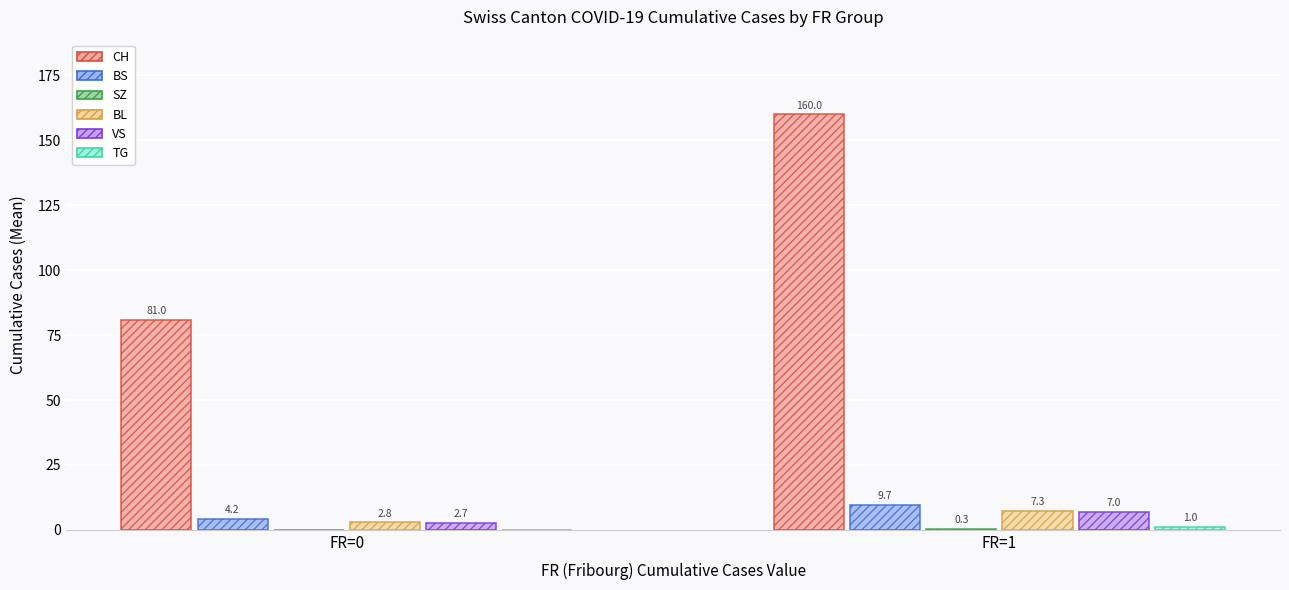

Which series has the largest range (max minus min)?

CH